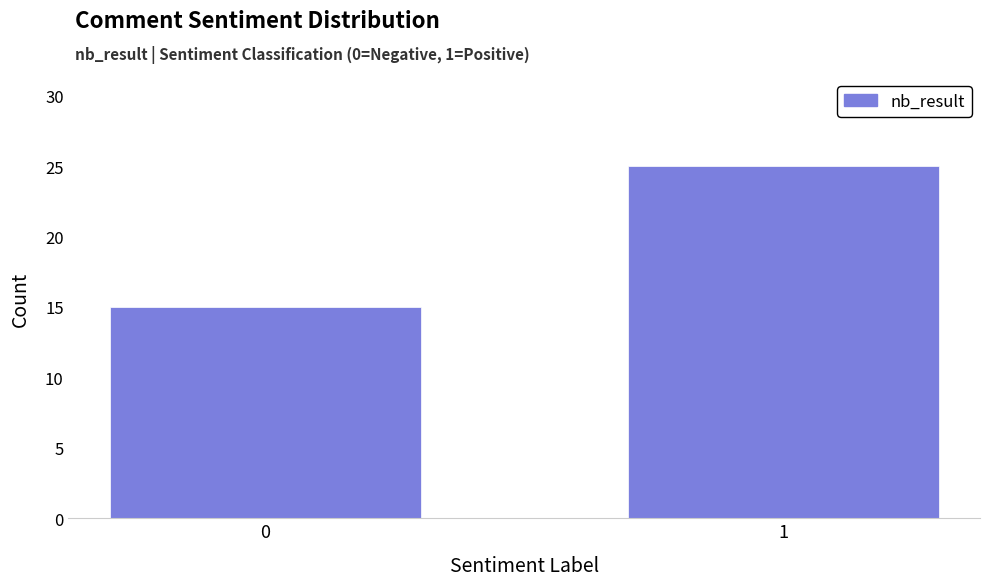

Reading left to right, extract all data points from this chart.

15	25